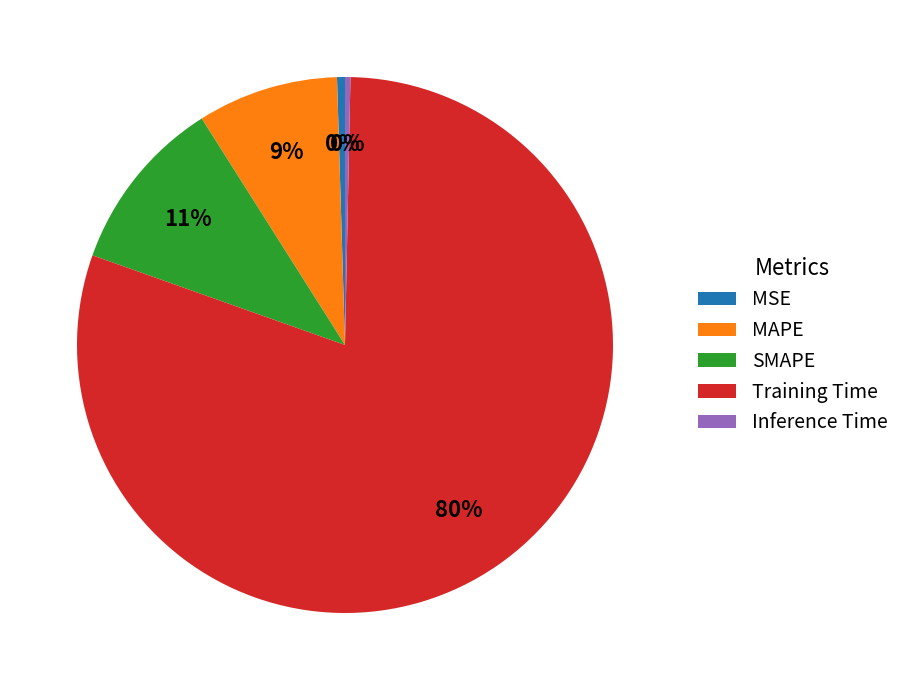

What is the largest slice in the pie chart?

Training Time